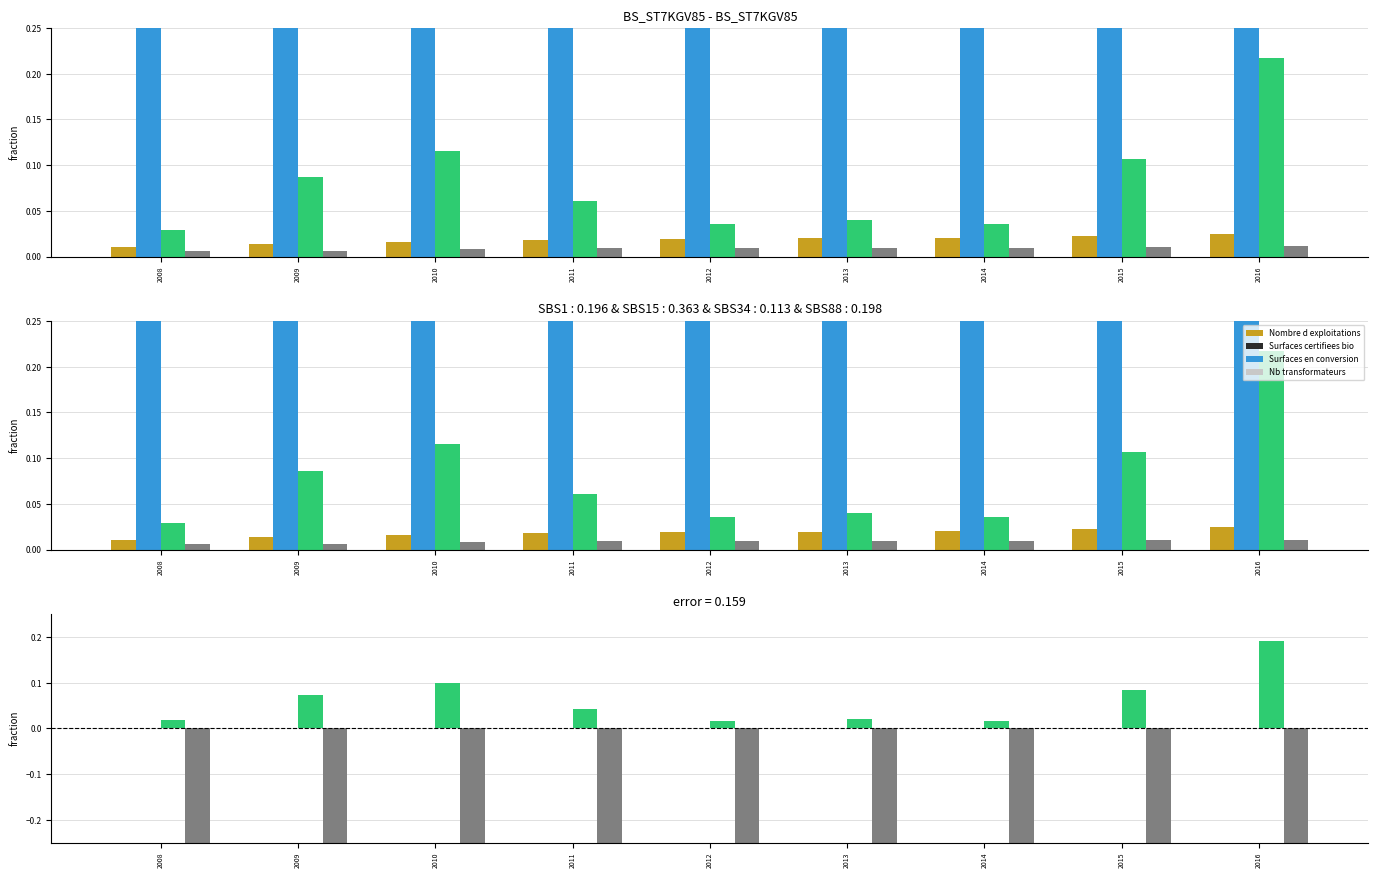

How many data points does each series have?

9